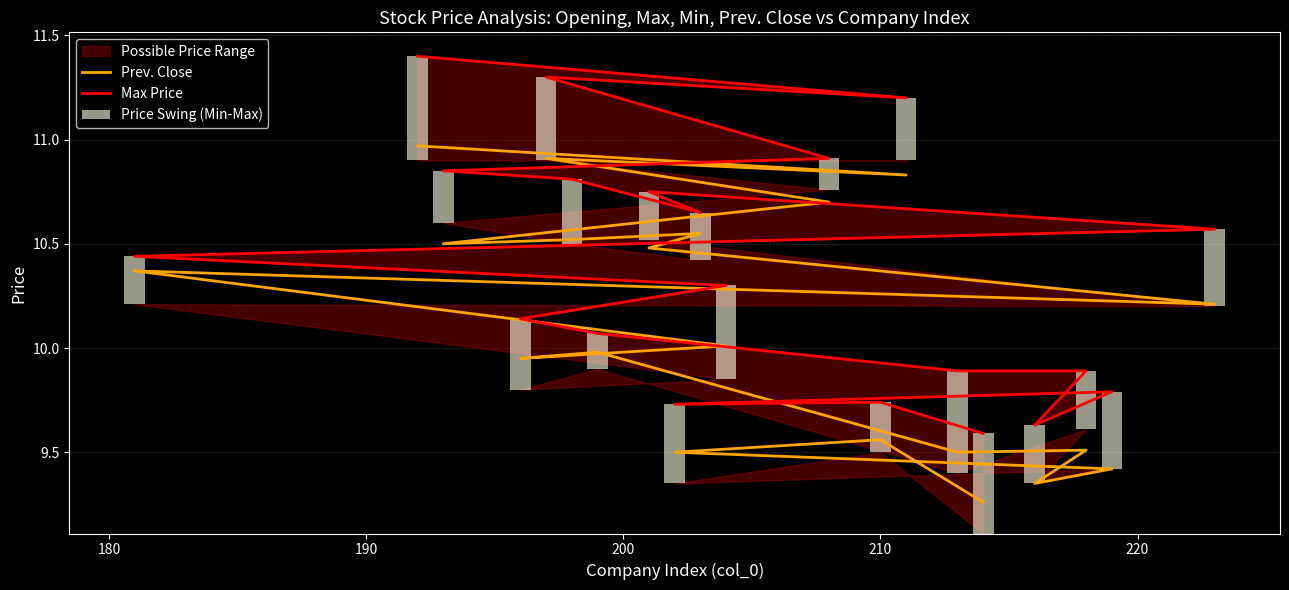

What is the total value across all series at 210?

19.5